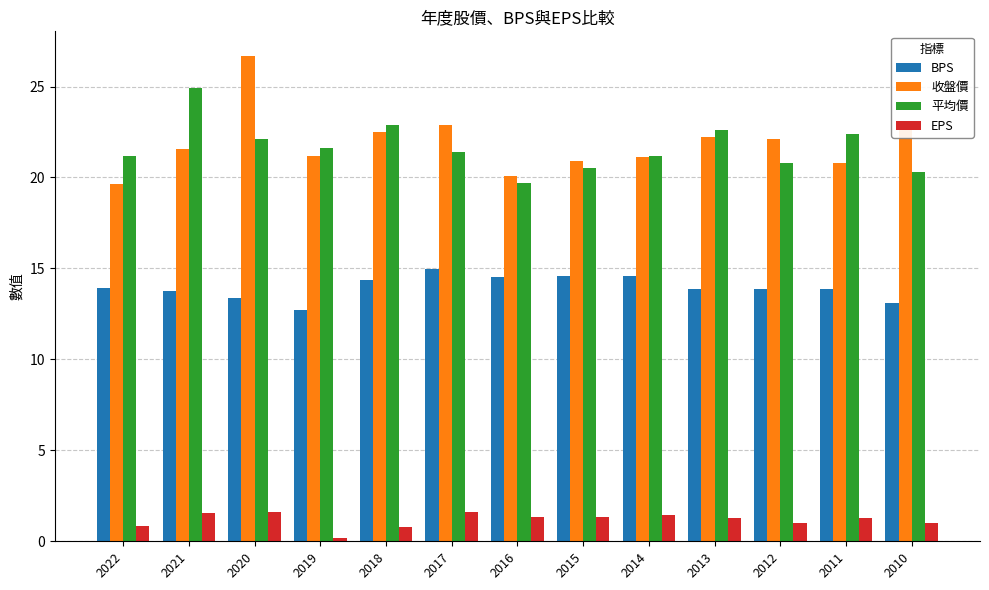

What is the sum of the BPS values at 2012 and 2019?

26.6